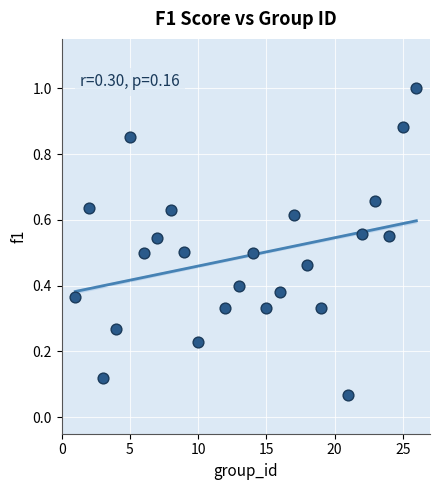

What is the range of X values (max minus min)?

25.0